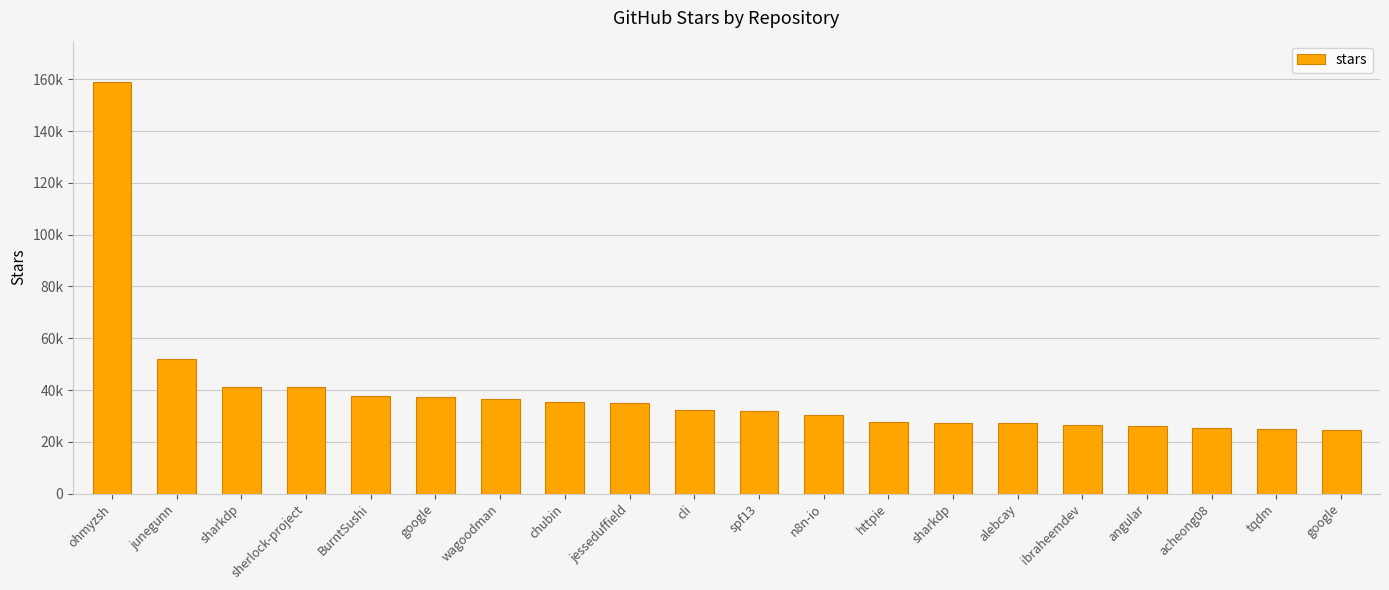

The value at angular is 46665. True or false?

False